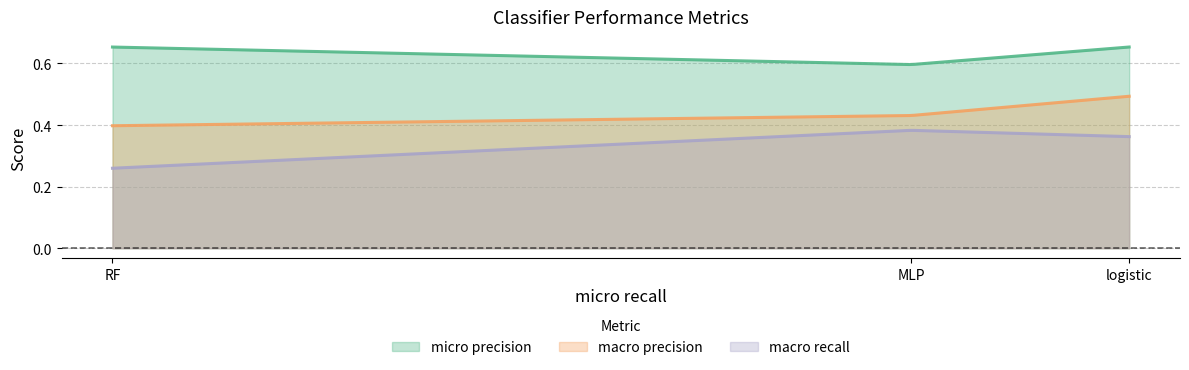

Reading left to right, list all the values displayed in this chart.

micro precision: 0.7	0.6	0.7
macro precision: 0.4	0.4	0.5
macro recall: 0.3	0.4	0.4